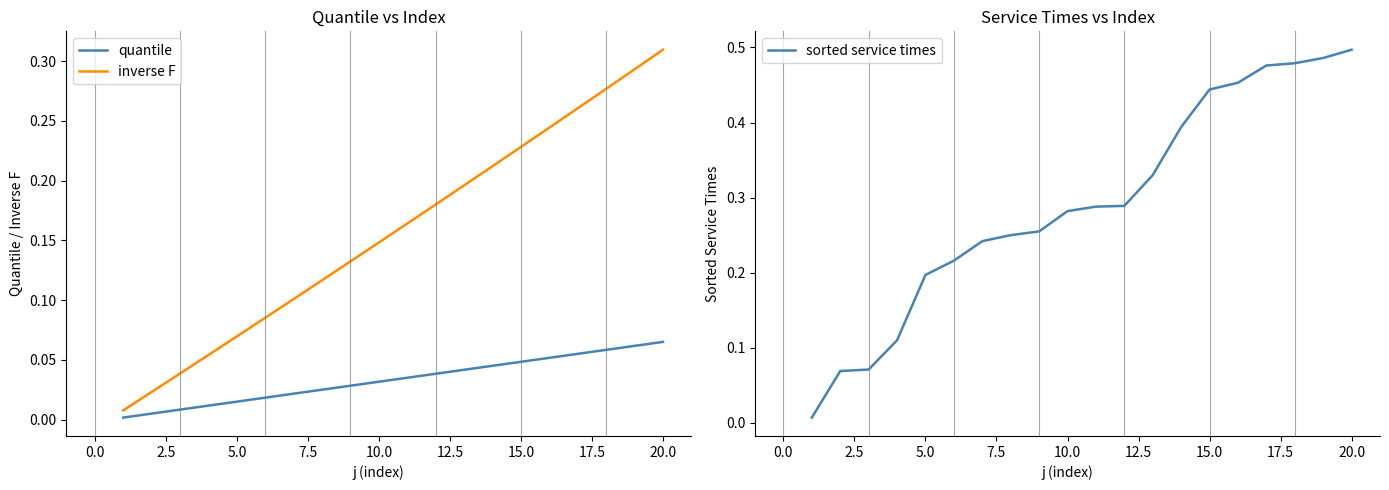

What are all the series names shown in the legend?

quantile, inverse F, sorted service times